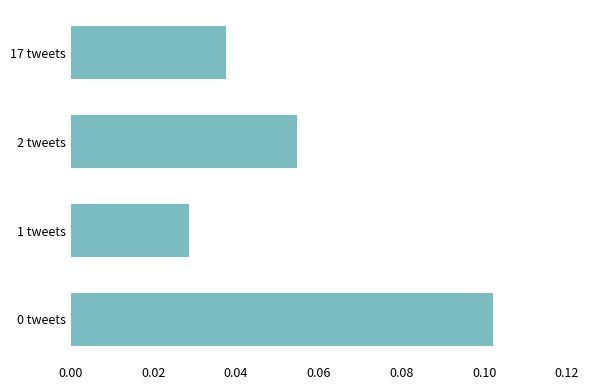

How many series are shown in this chart?

1